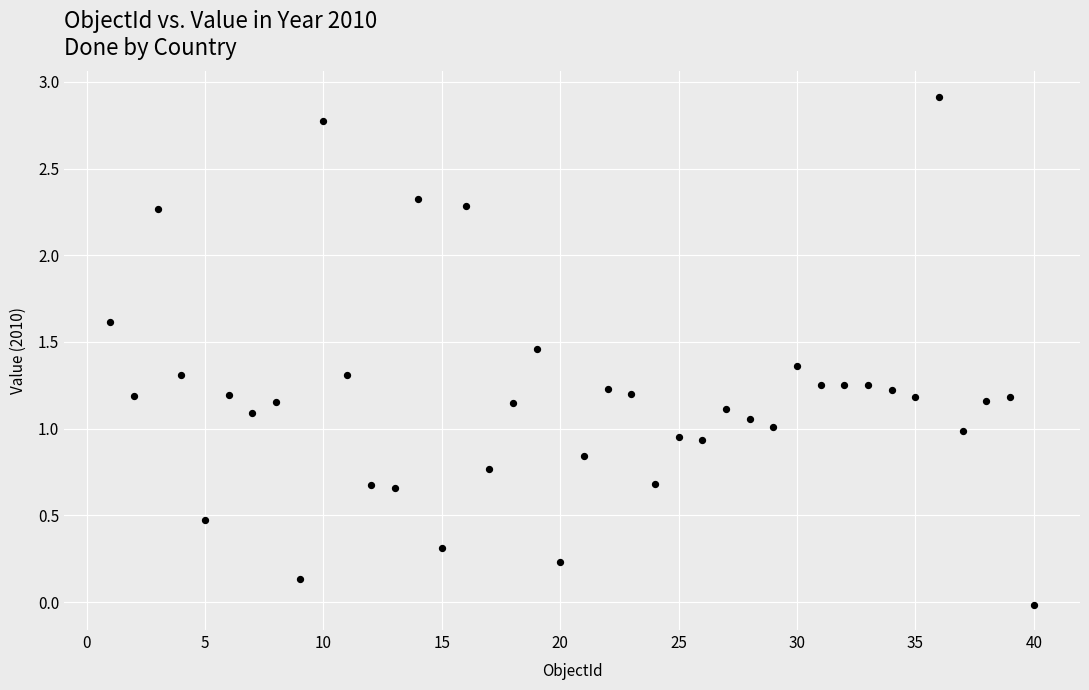

What is the range of Y values (max minus min)?

2.9